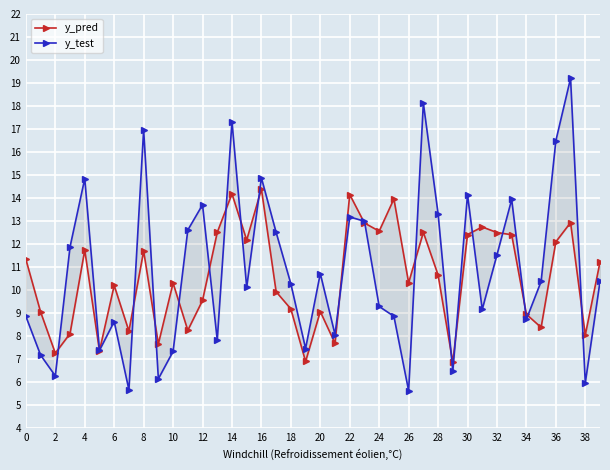

In y_pred, how many points are higher than both neighbors (excluding endpoints)?

12